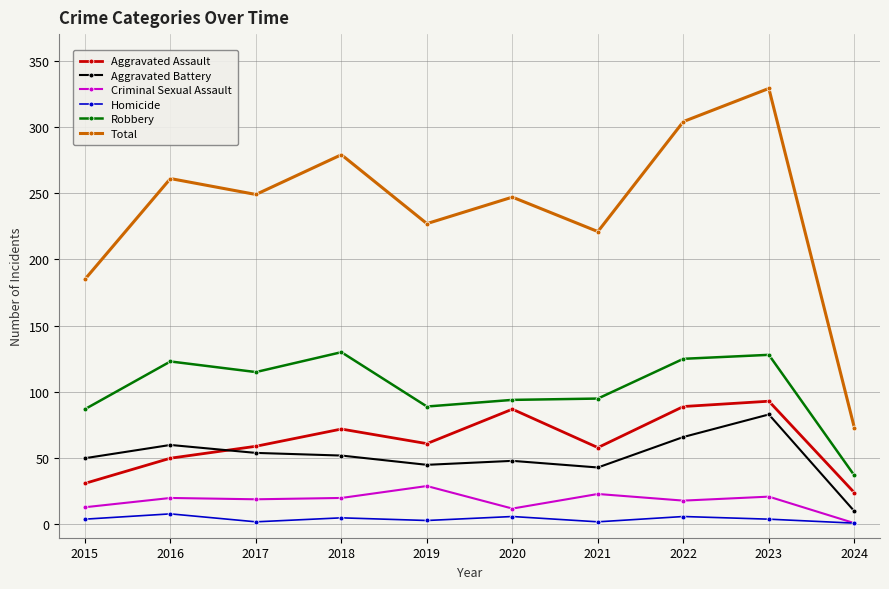

At which category does Total reach its first local valley?

2017